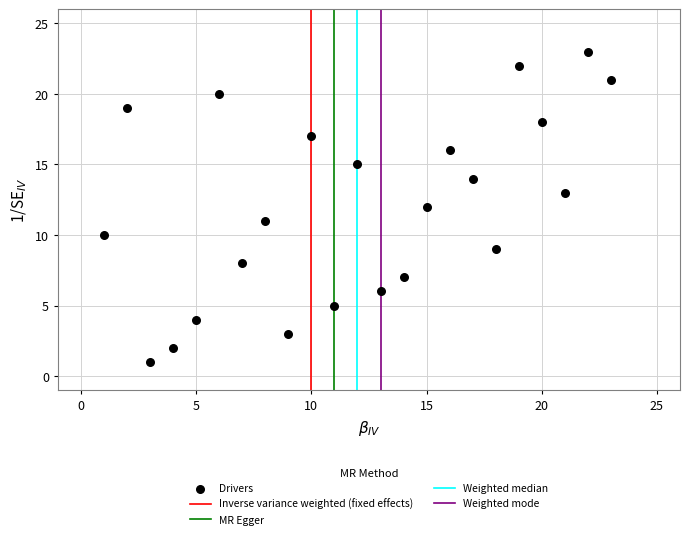

What is the range of Y values (max minus min)?

22